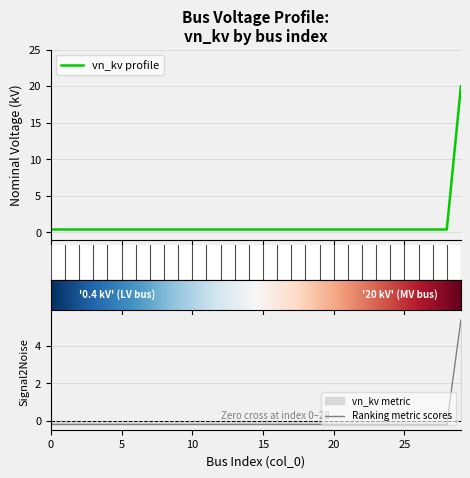

What value does the data have at 23?

0.4